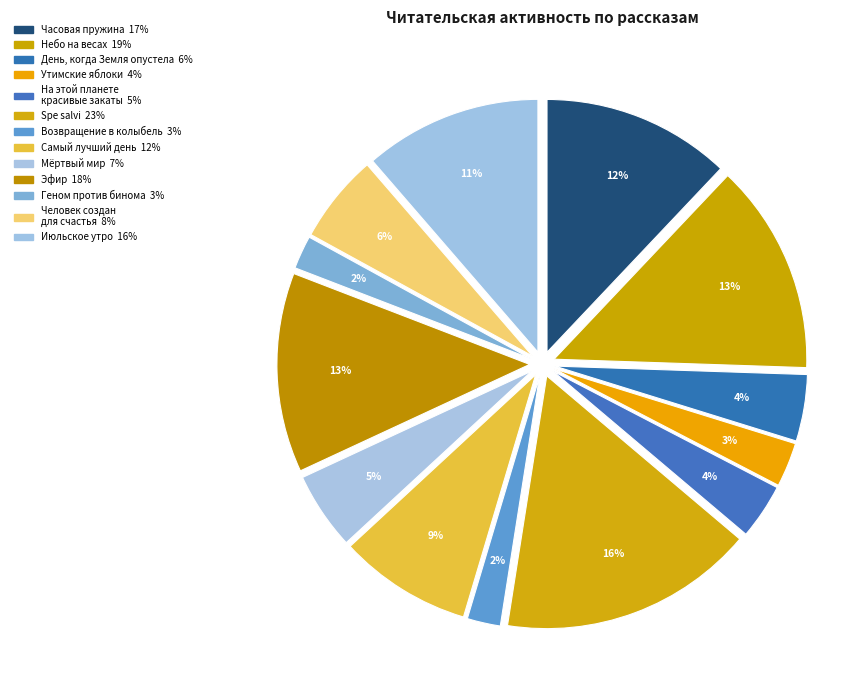

Count the number of slices in the pie.

13